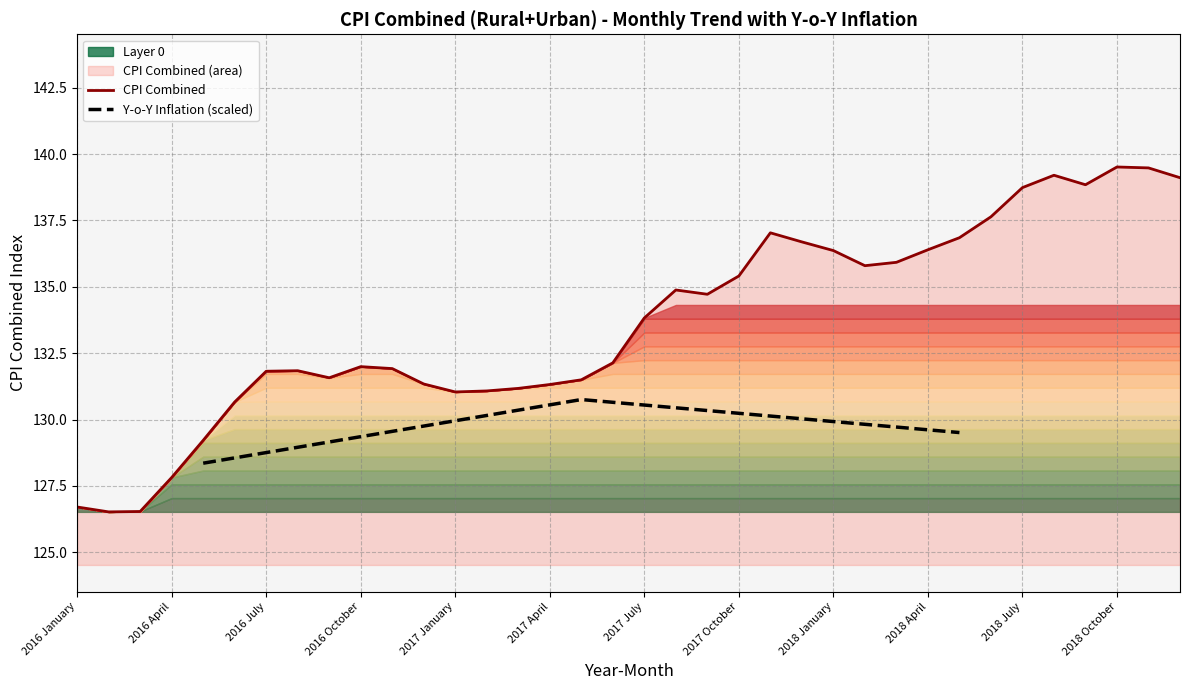

The chart shows a value of 131.5 at 2017 May. True or false?

True